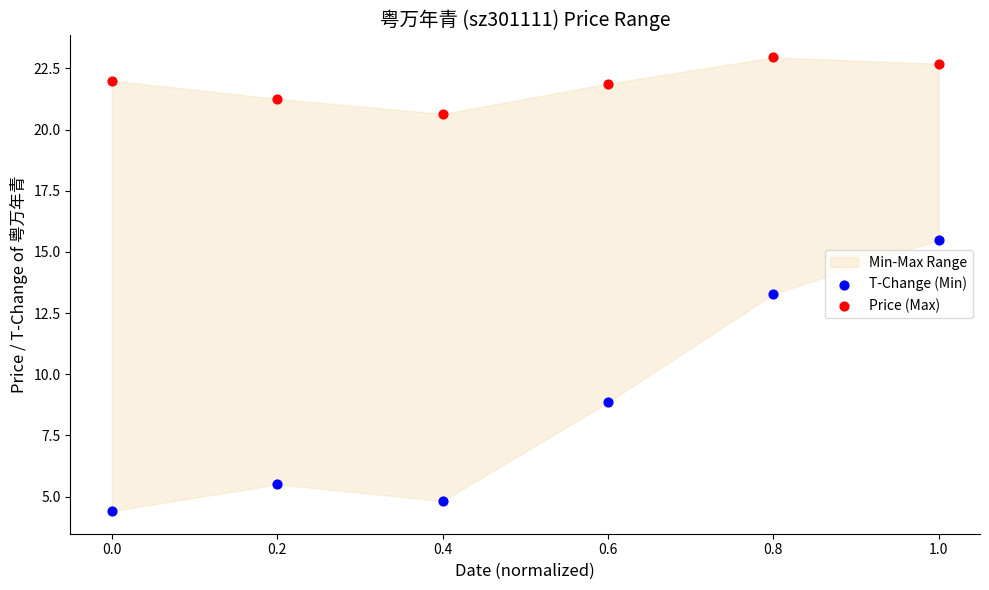

Which series contains the highest Y value?

Price (Max)